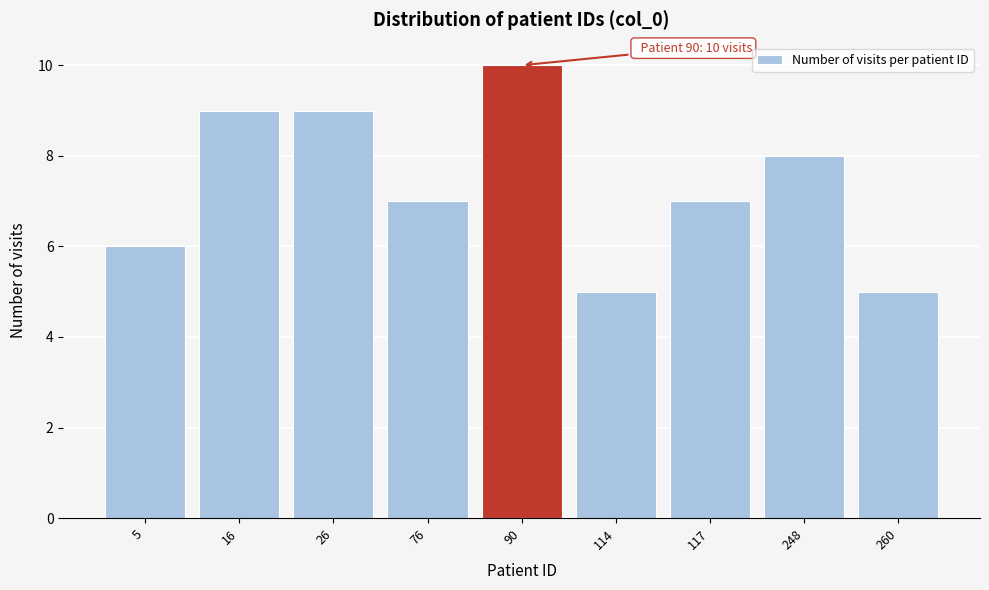

Reading right to left, what are all the values shown in this chart?

260=5	248=8	117=7	114=5	90=10	76=7	26=9	16=9	5=6